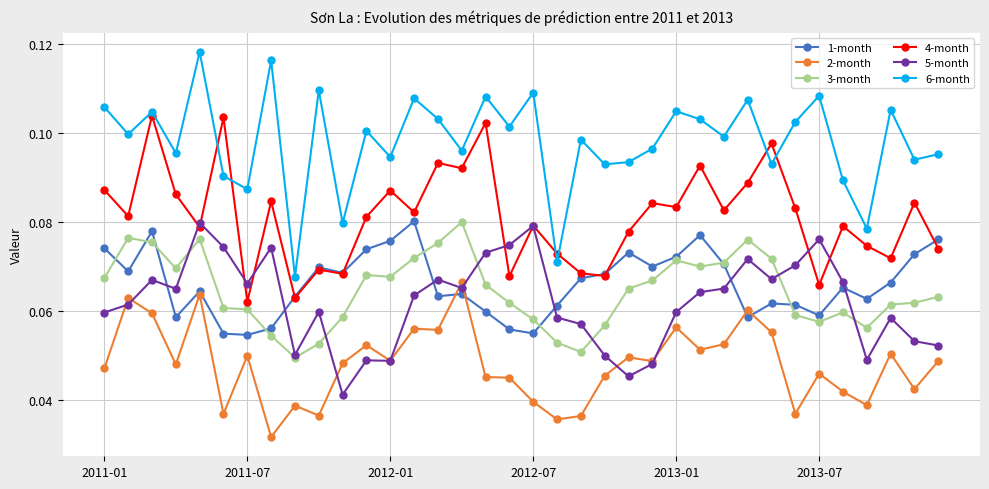

At how many categories does at least one series exceed 0?

36